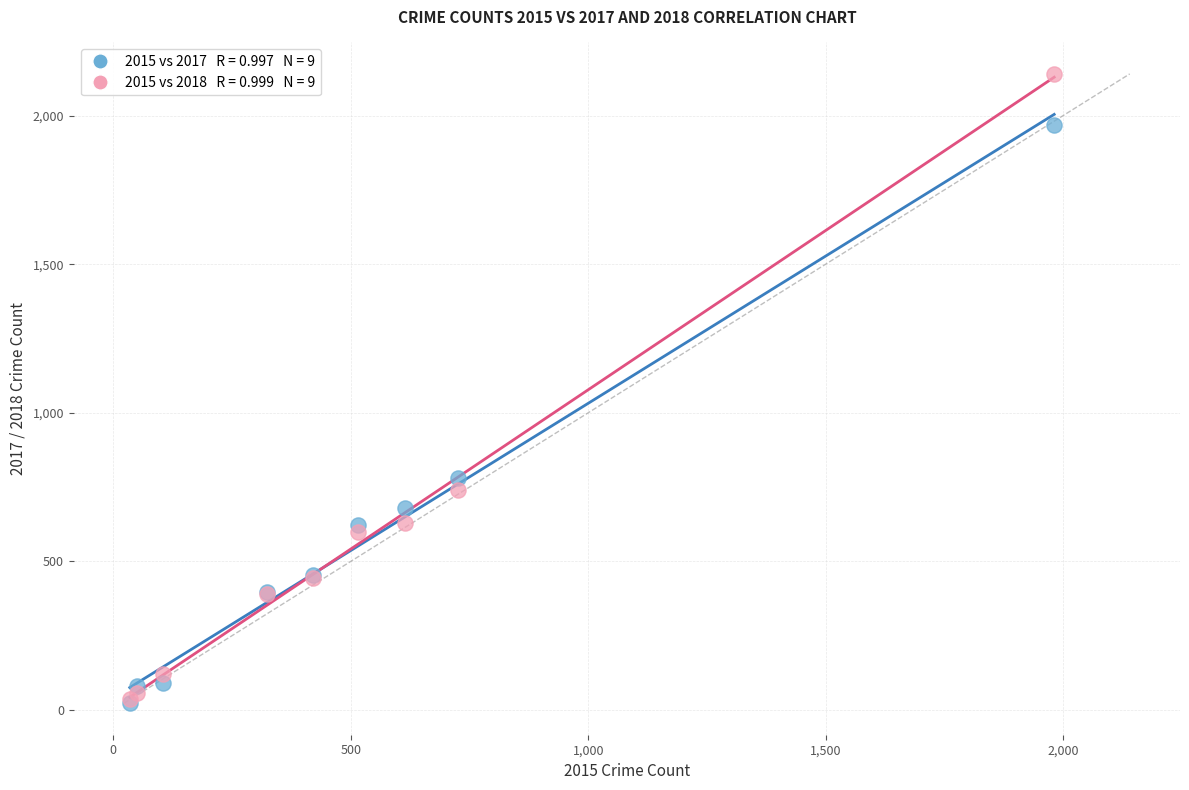

Across all series, what Y value is closest to 1081?

780